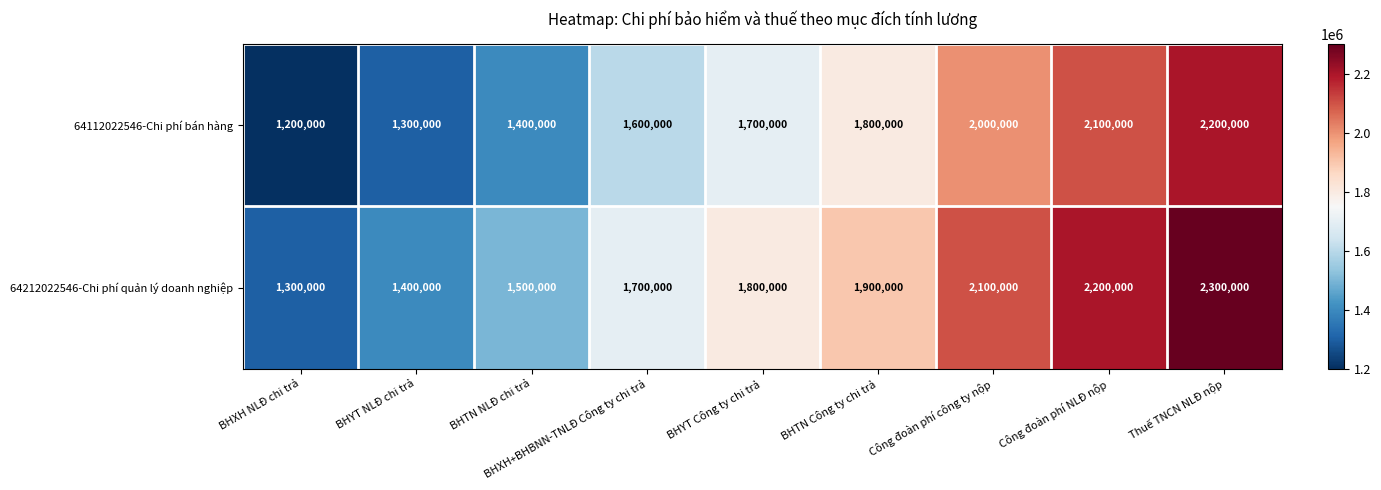

What is the sum of the 64212022546-Chi phí quản lý doanh nghiệp values at BHXH NLĐ chi trả and BHXH+BHBNN-TNLĐ Công ty chi trả?

3000000